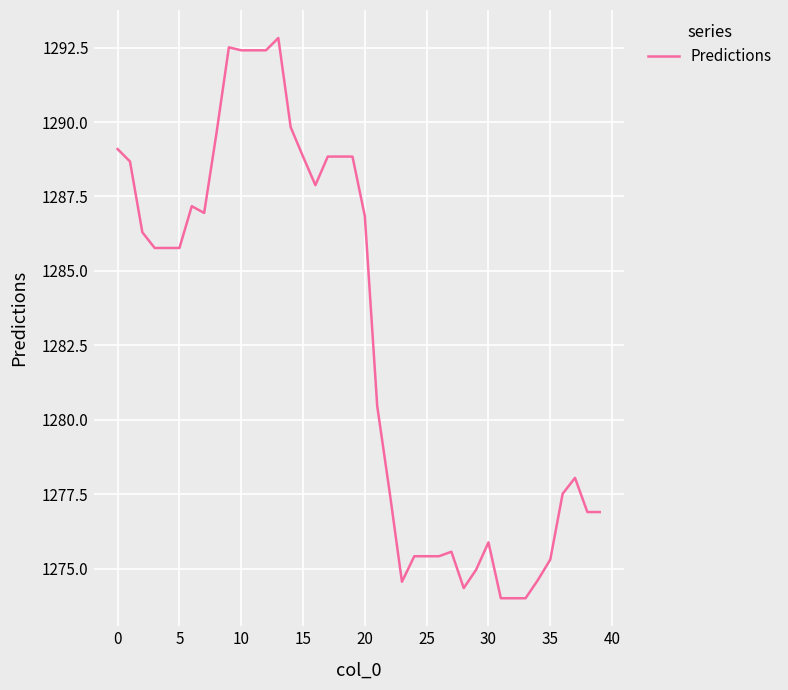

What is the maximum value shown in the chart?

1292.8